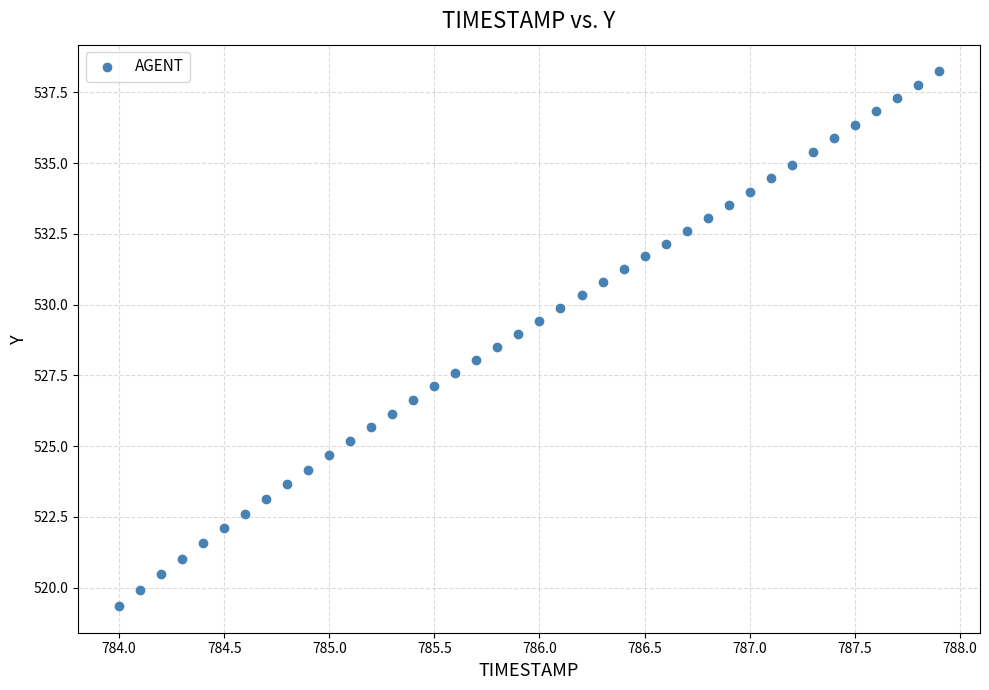

What is the range of X values (max minus min)?

3.9